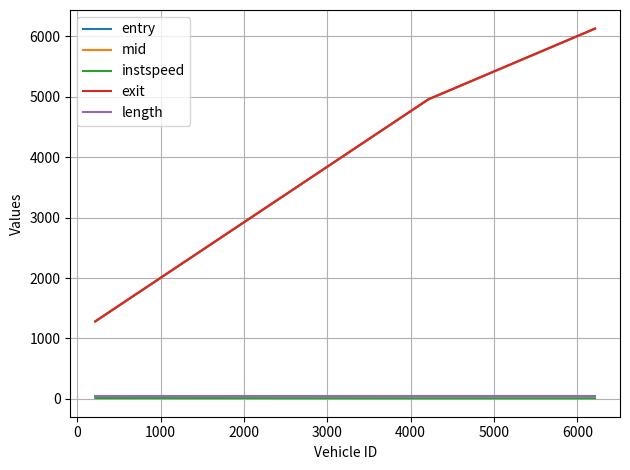

Which series has the widest spread of values?

exit